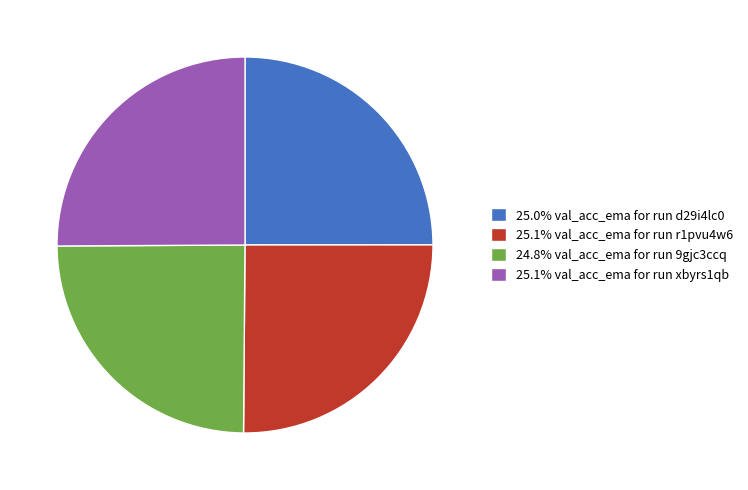

Is there a majority slice in this chart?

No